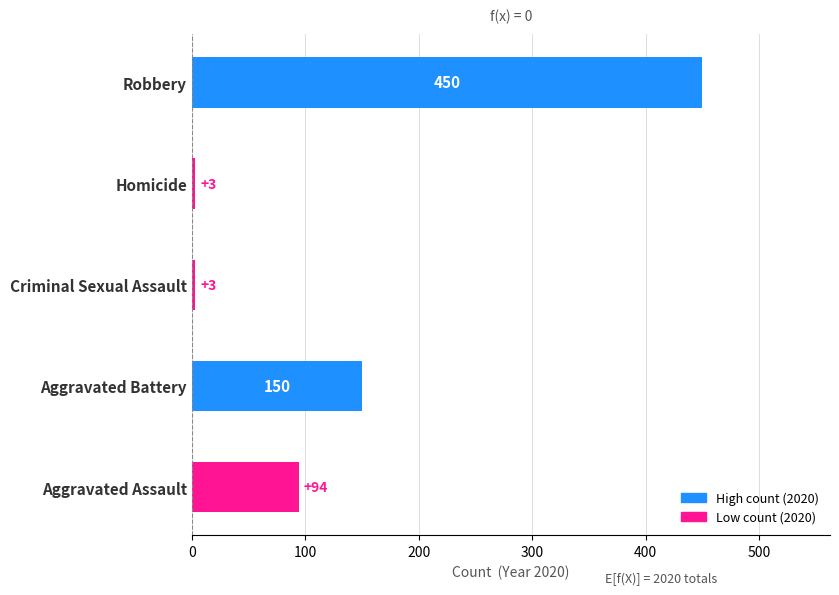

Where is the data nearest to the value 226?

Aggravated Battery